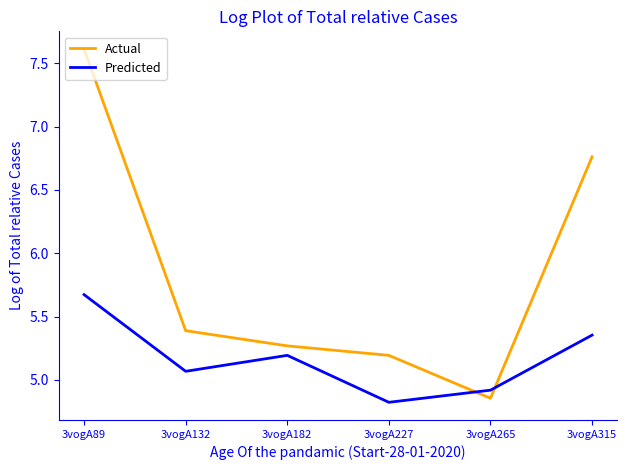

The Actual series shows 5.4 at 3vogA132. True or false?

True